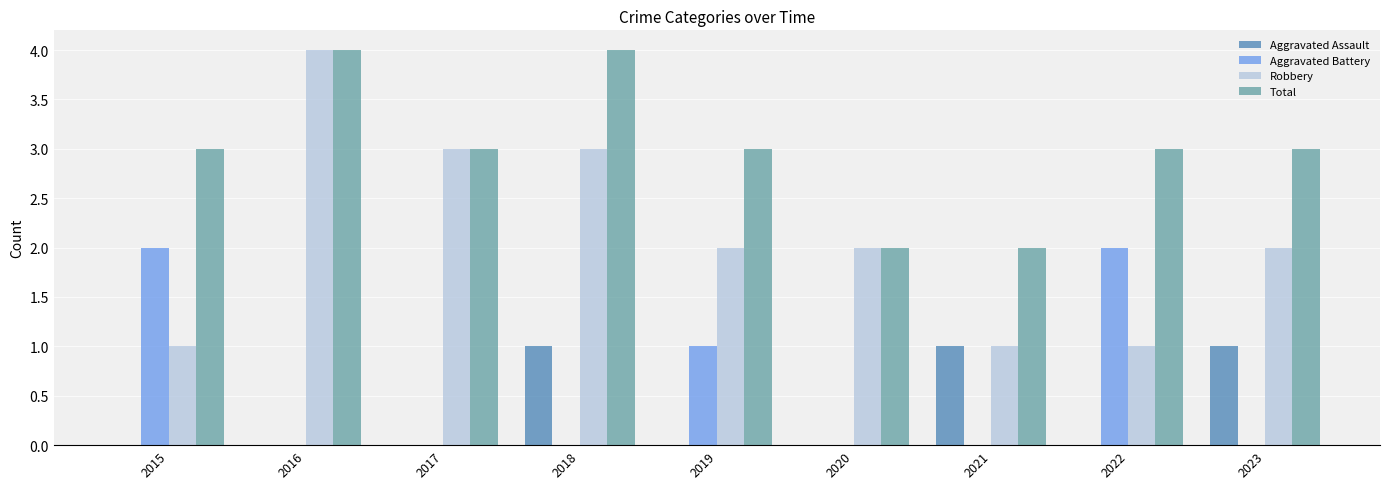

Reading right to left, transcribe all the data shown in this chart.

Aggravated Assault: 1	0	1	0	0	1	0	0	0
Aggravated Battery: 0	2	0	0	1	0	0	0	2
Robbery: 2	1	1	2	2	3	3	4	1
Total: 3	3	2	2	3	4	3	4	3